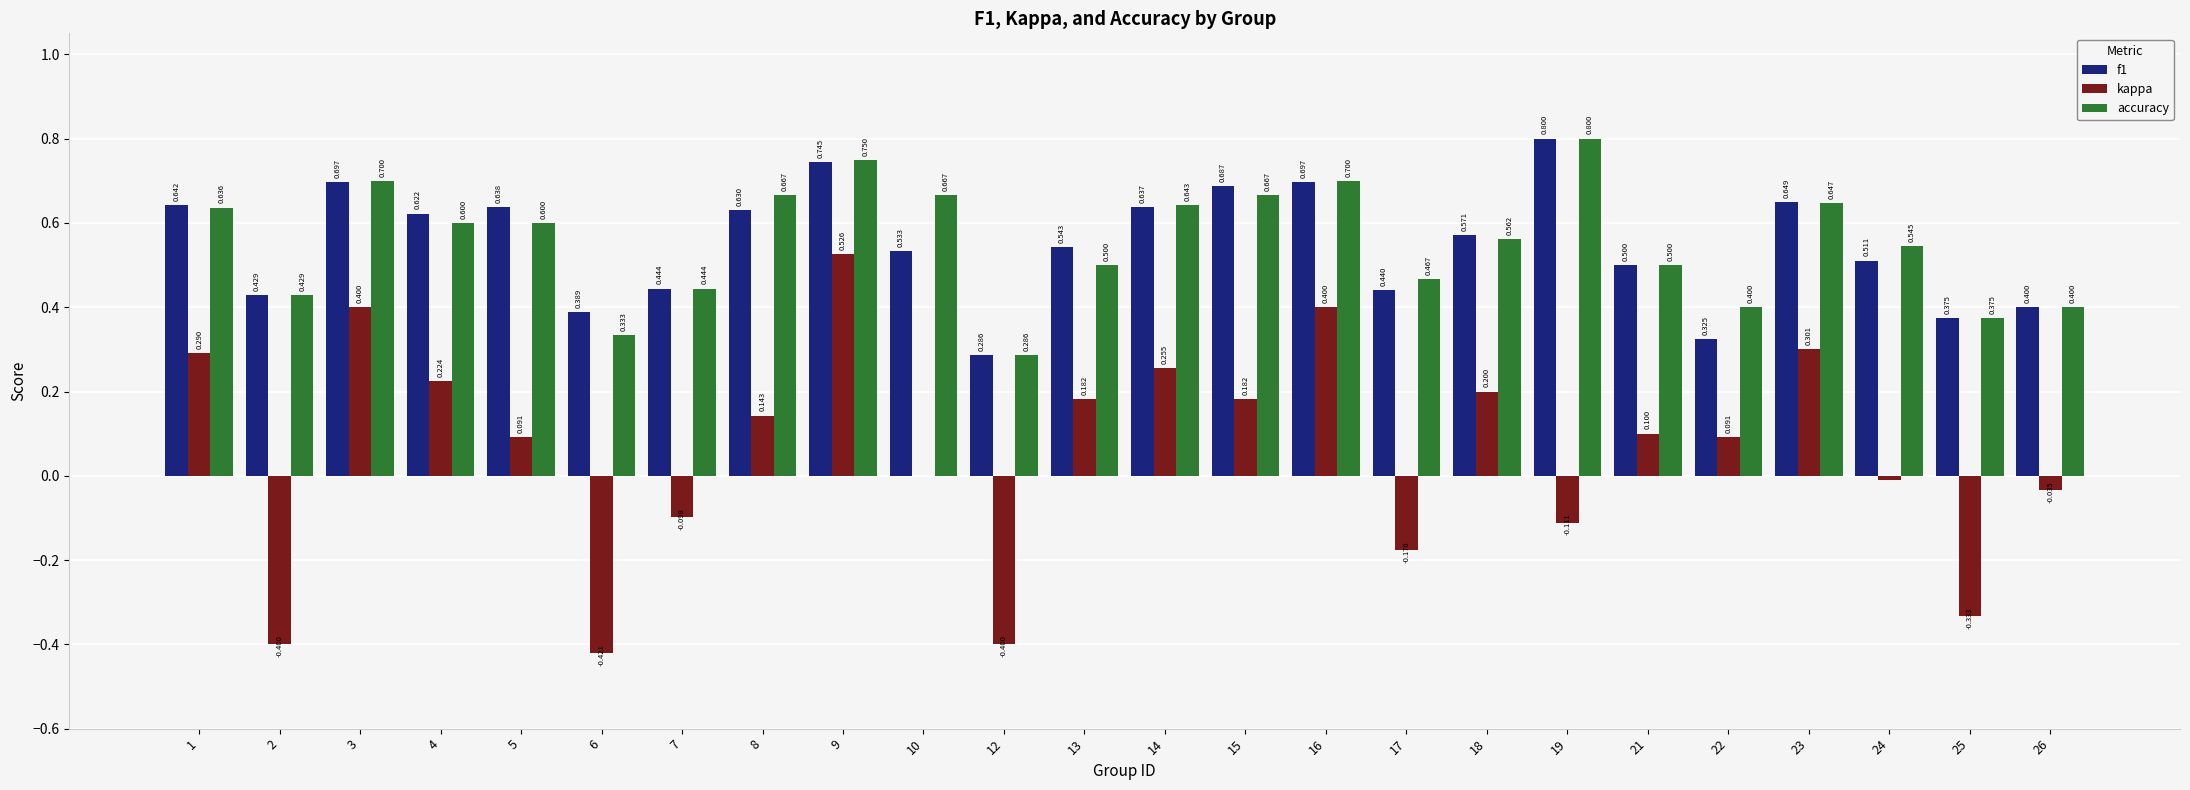

Are the bars grouped side by side (vs. stacked)?

Yes